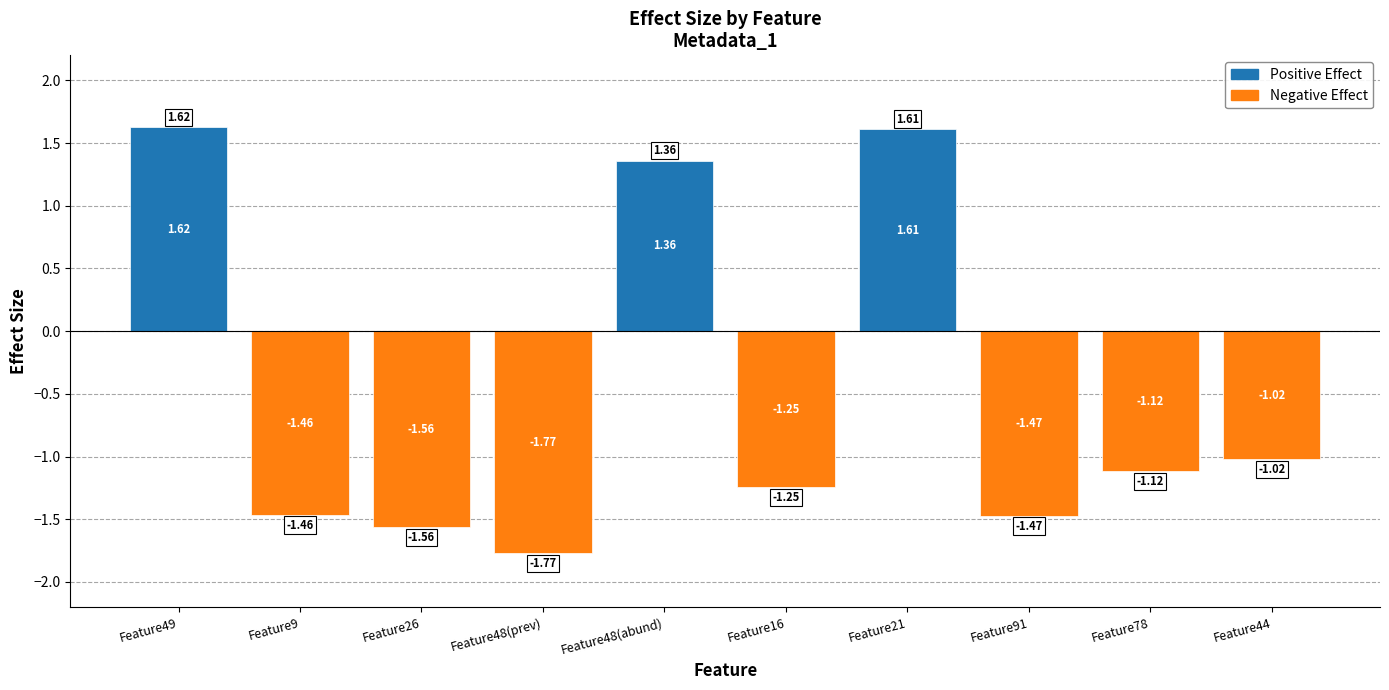

The abundance (positive) series shows 0.0 at Feature91. True or false?

True